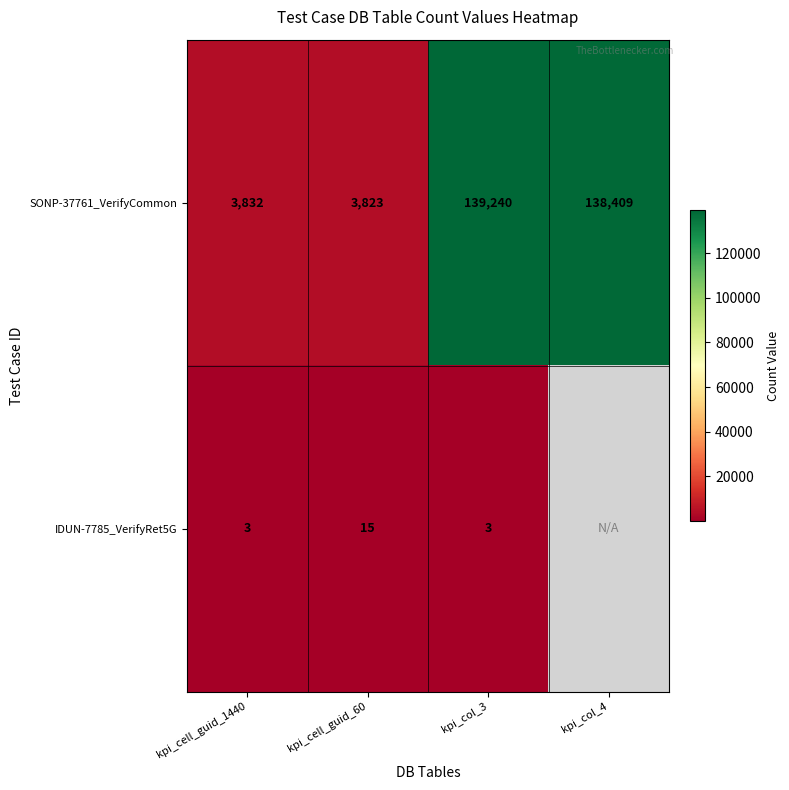

What is the total value across all series at kpi_col_3?

139243